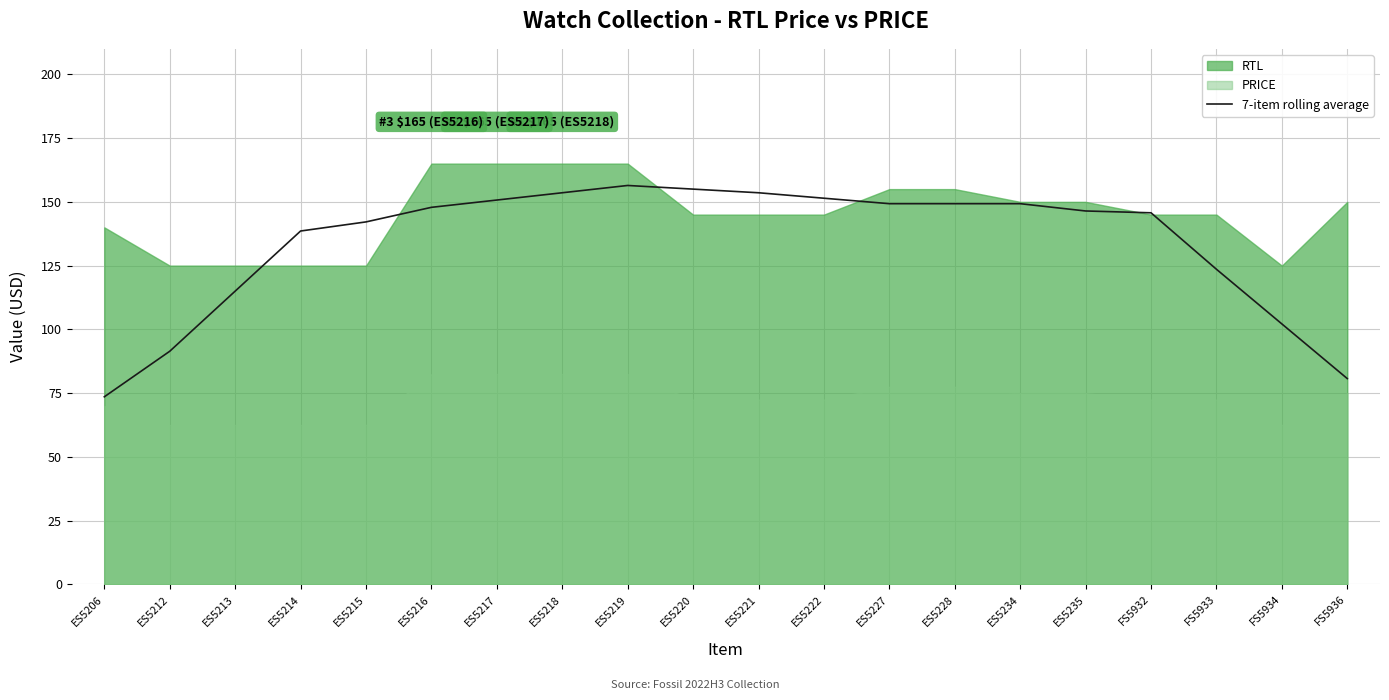

Count the number of categories in the chart.

20